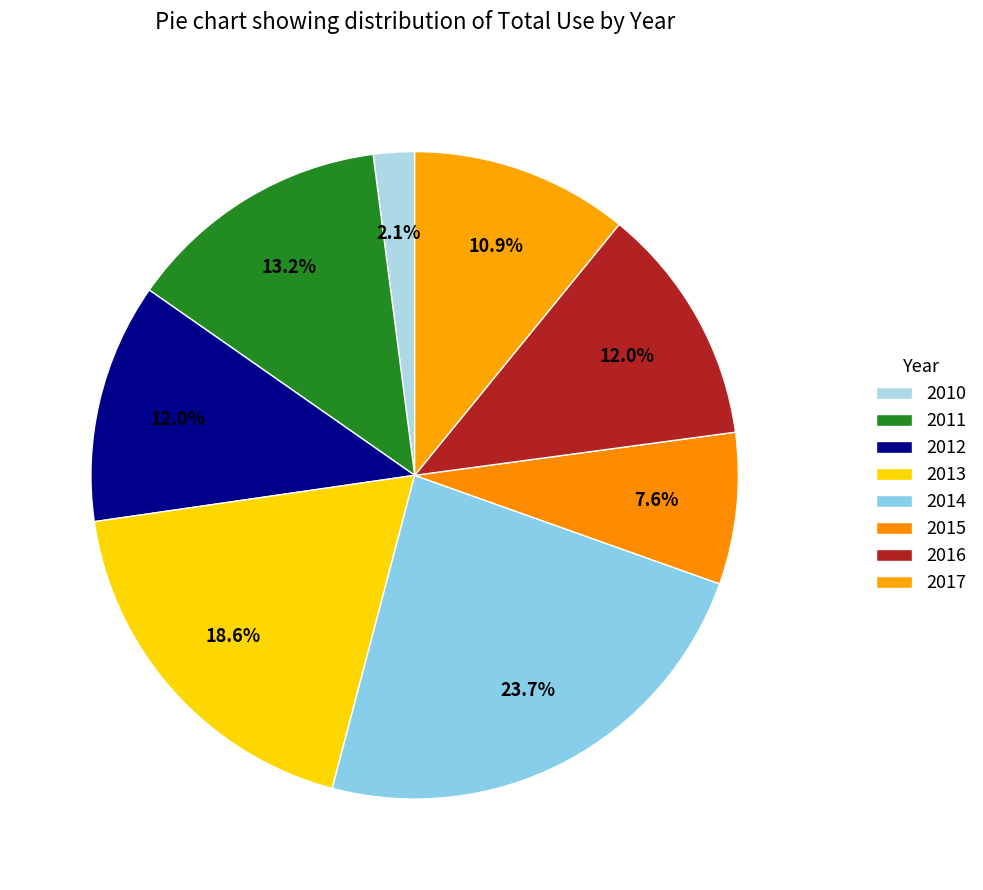

How many segments does this pie chart have?

8